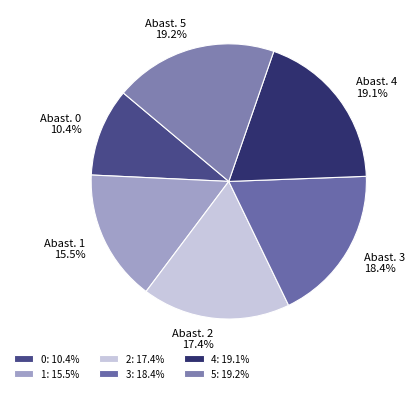

Count the number of slices in the pie.

6